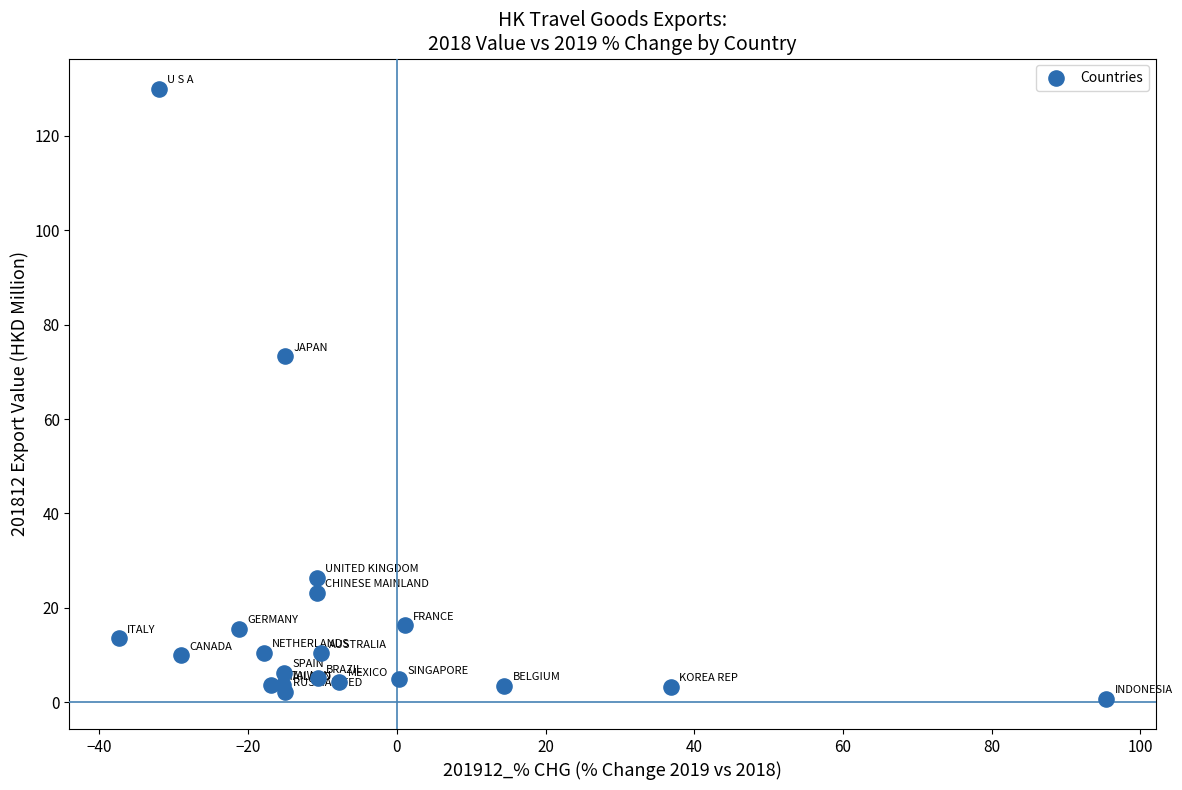

What Y value in the scatter plot is closest to 65?

73.3